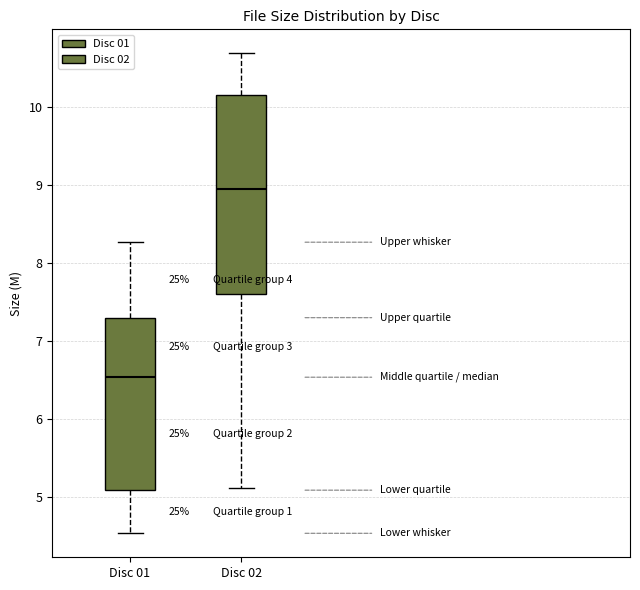

Which box has the highest median line?

Disc 02